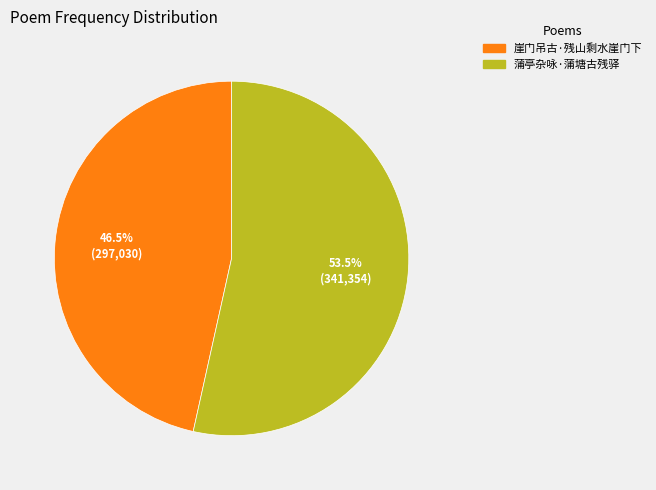

What percentage do 蒲亭杂咏·蒲塘古残驿 and 崖门吊古·残山剩水崖门下 together represent?

100.0%